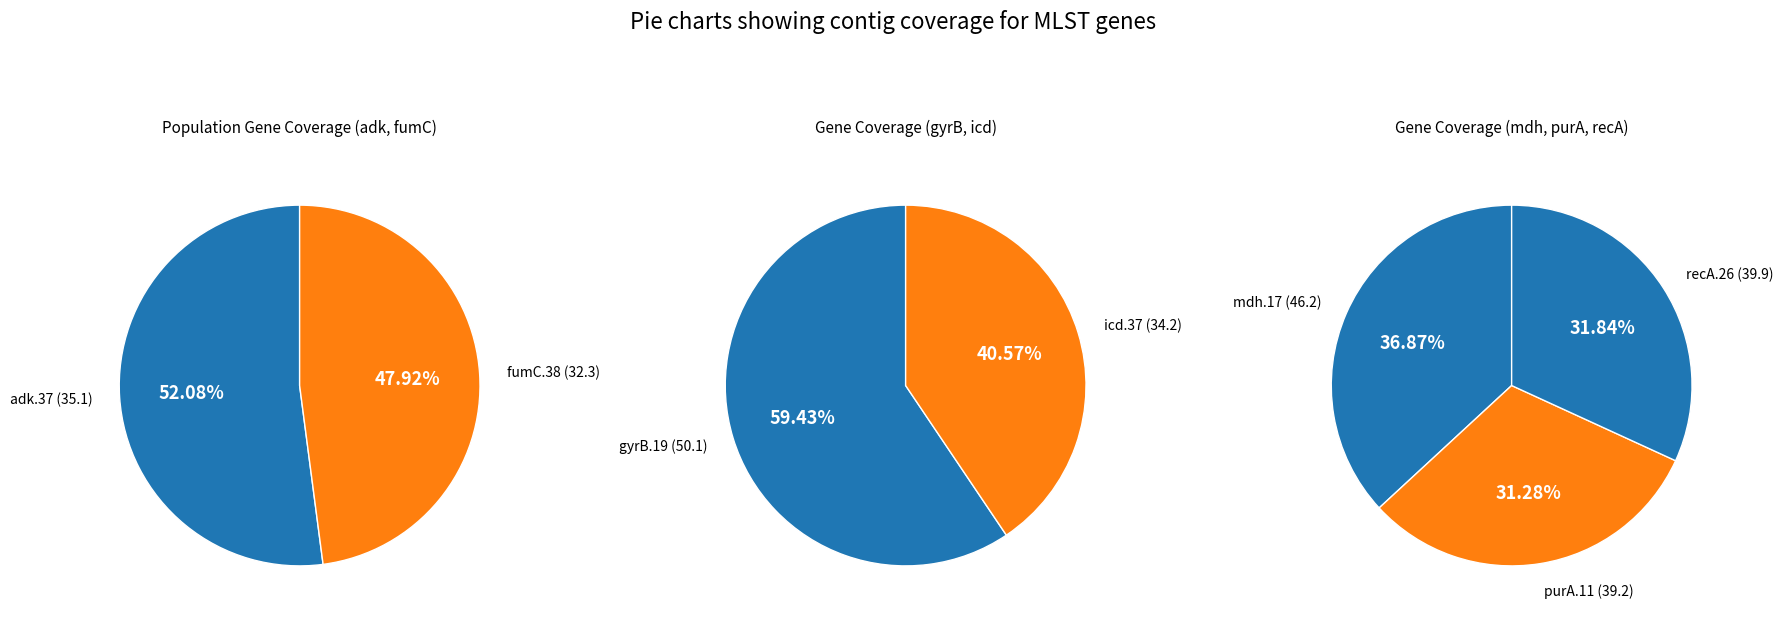

What is the smallest slice in the pie chart?

fumC.38